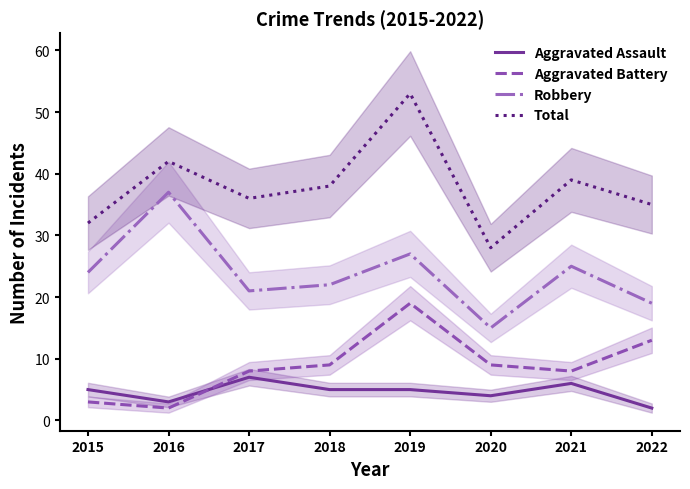

What is the minimum value for Total?

28